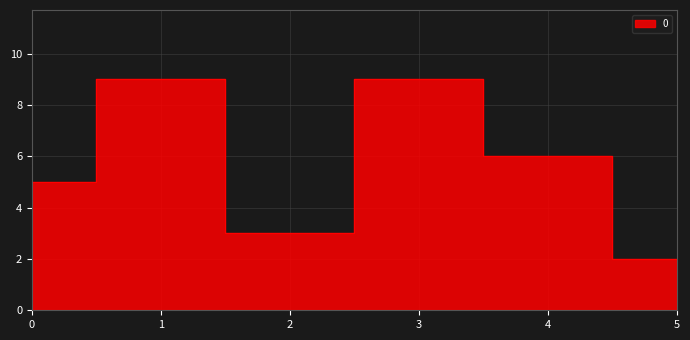

How many data points are less than 6?

3